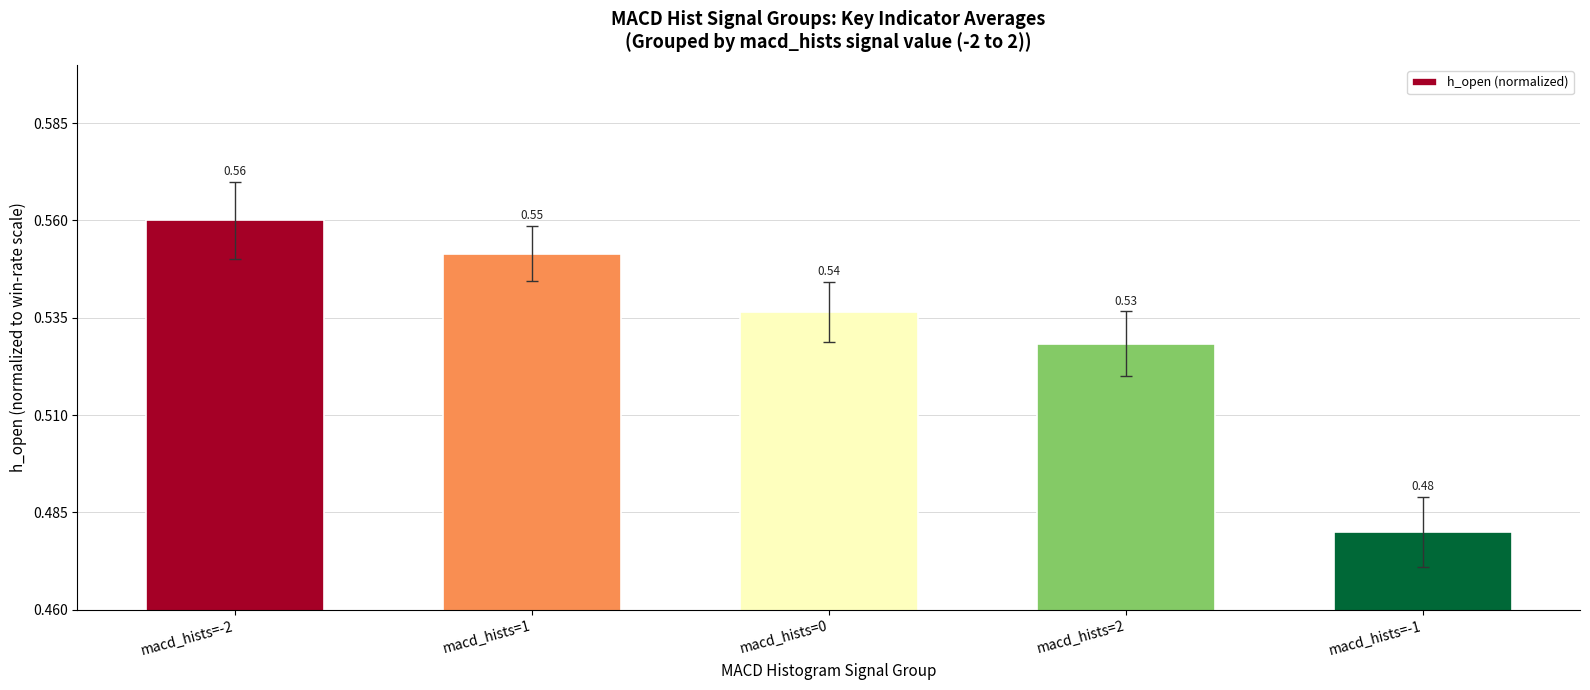

Rank the categories by value from lowest to highest.

macd_hists=-1, macd_hists=2, macd_hists=0, macd_hists=1, macd_hists=-2